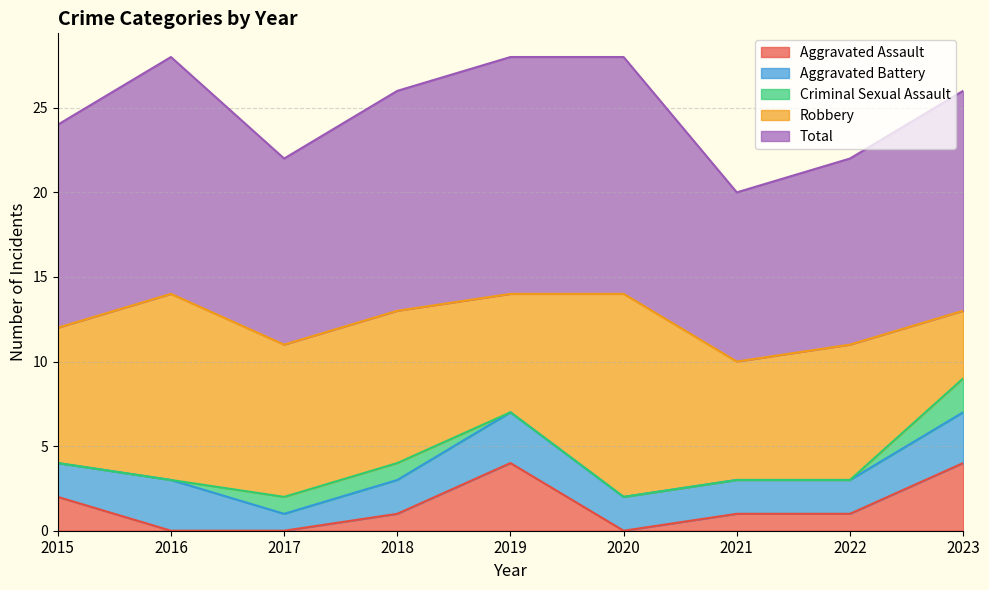

Does the chart display data point markers on the line(s)?

No